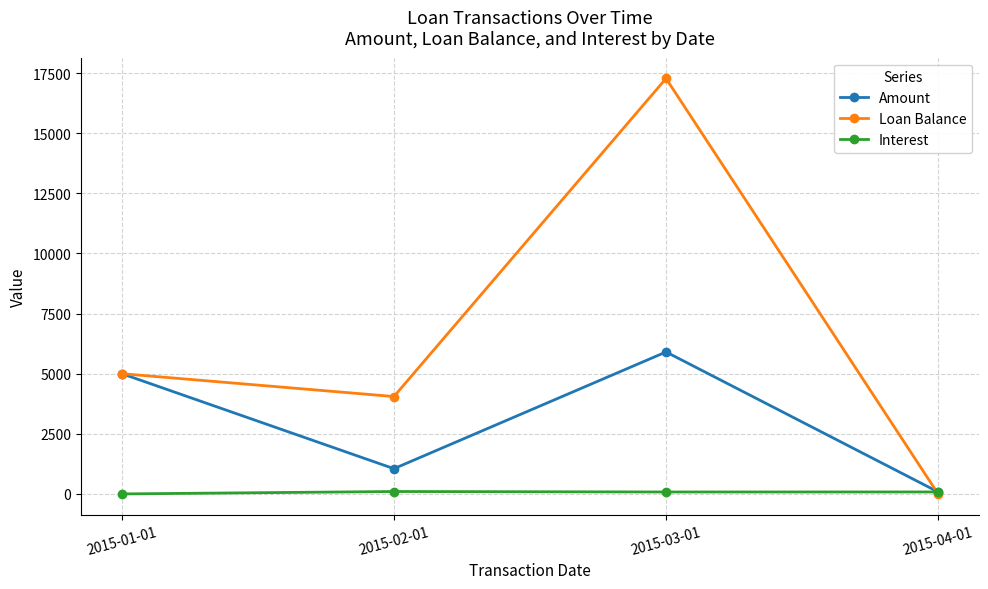

Which series changed the most between 2015-01-01 and 2015-03-01?

Loan Balance